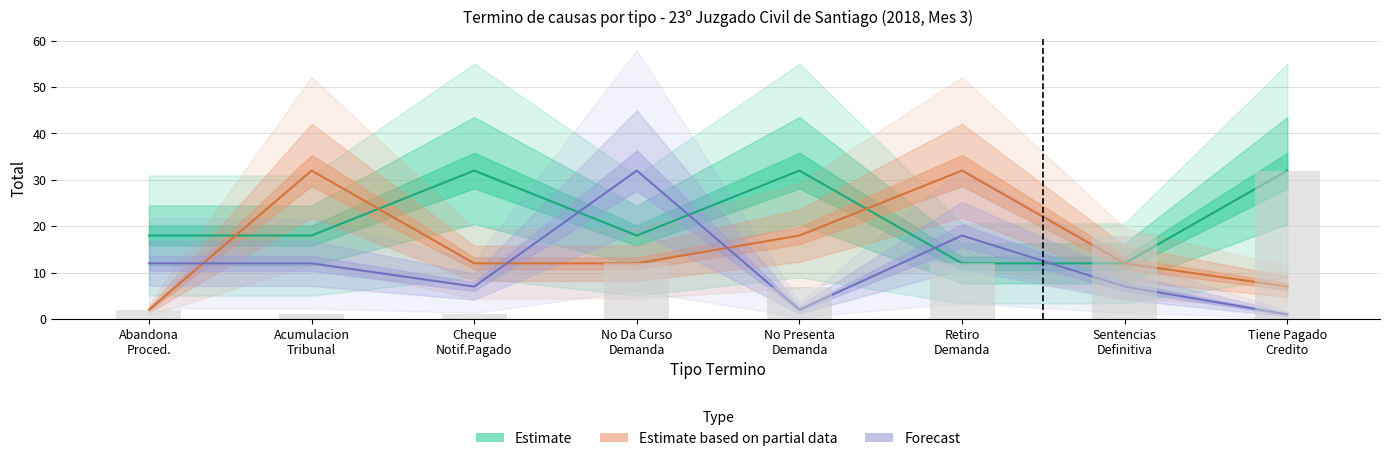

What is the difference between the maximum and minimum values in the Estimate series?

20